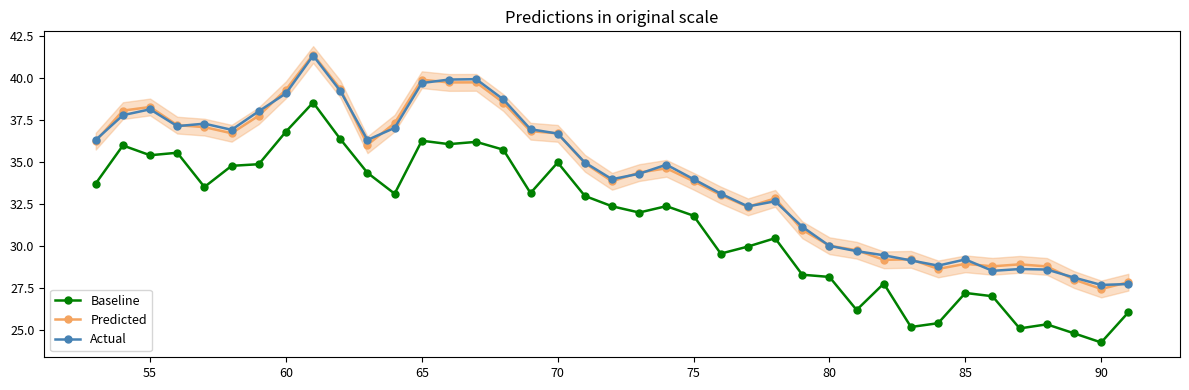

What is the smallest value displayed?

24.3